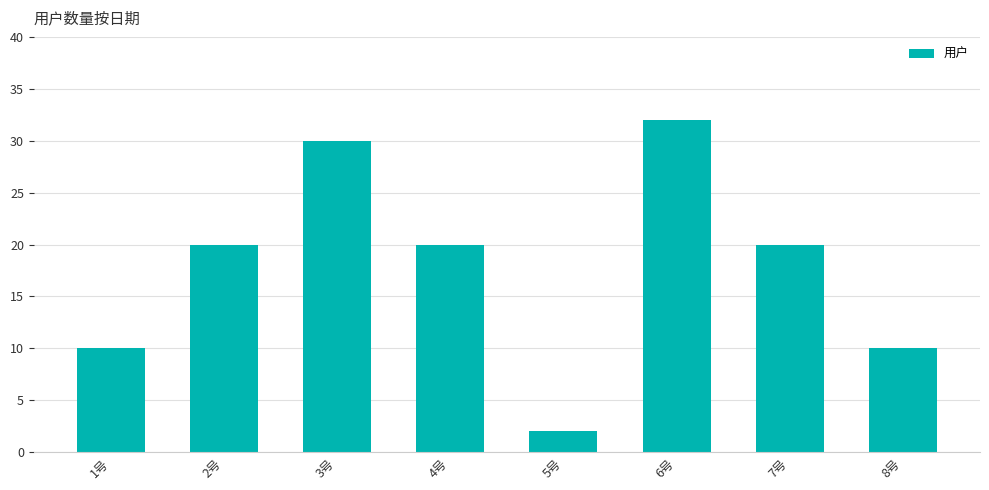

Is it true that the value at 4号 is 20?

True